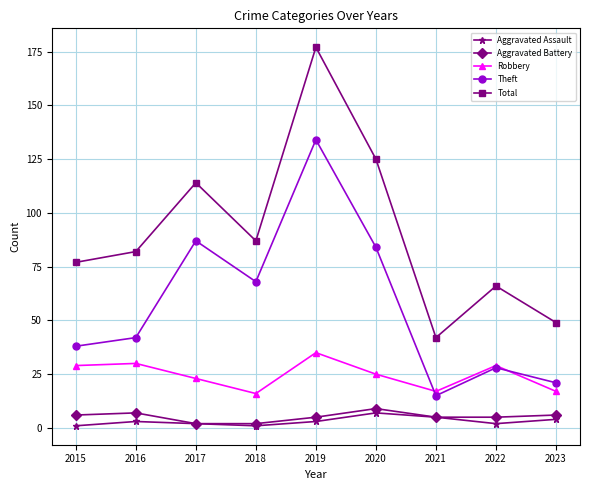

What are all the series names shown in the legend?

Aggravated Assault, Aggravated Battery, Robbery, Theft, Total